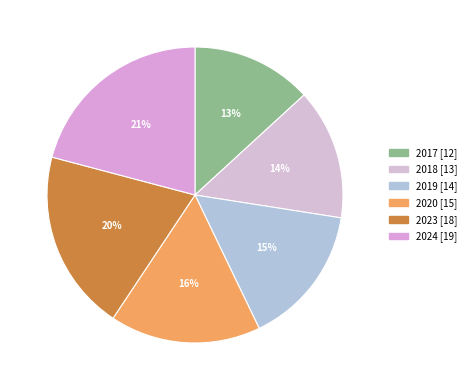

To the nearest percent, what is the difference between the largest and smallest slice percentages?

8%